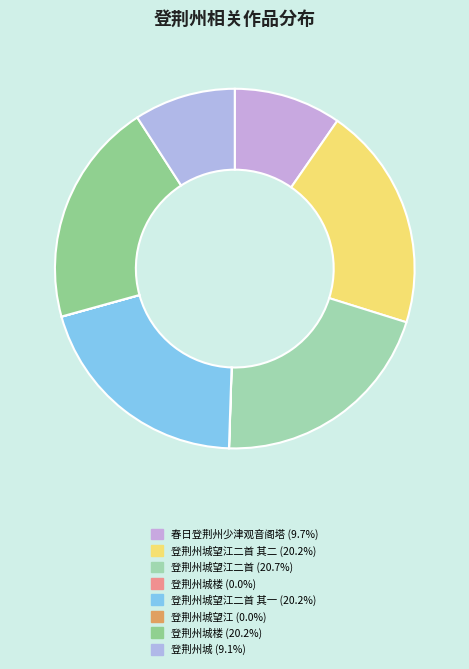

What is the largest slice in the pie chart?

登荆州城望江二首